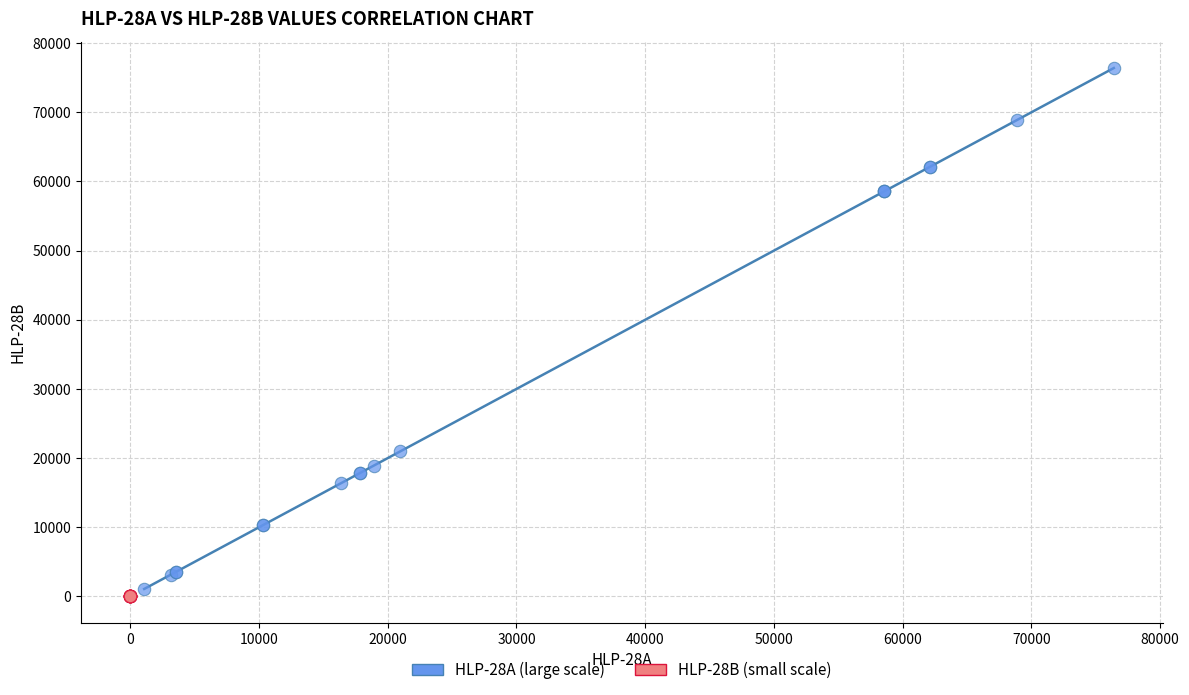

Which series has the widest spread of Y values?

HLP-28A (large scale)